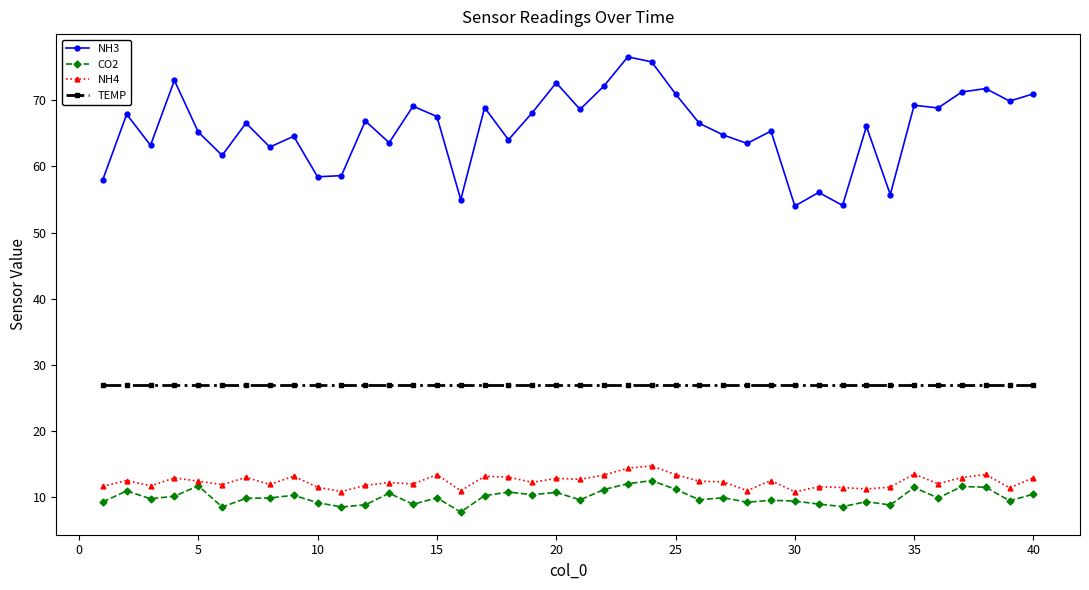

Does the chart display data point markers on the line(s)?

Yes